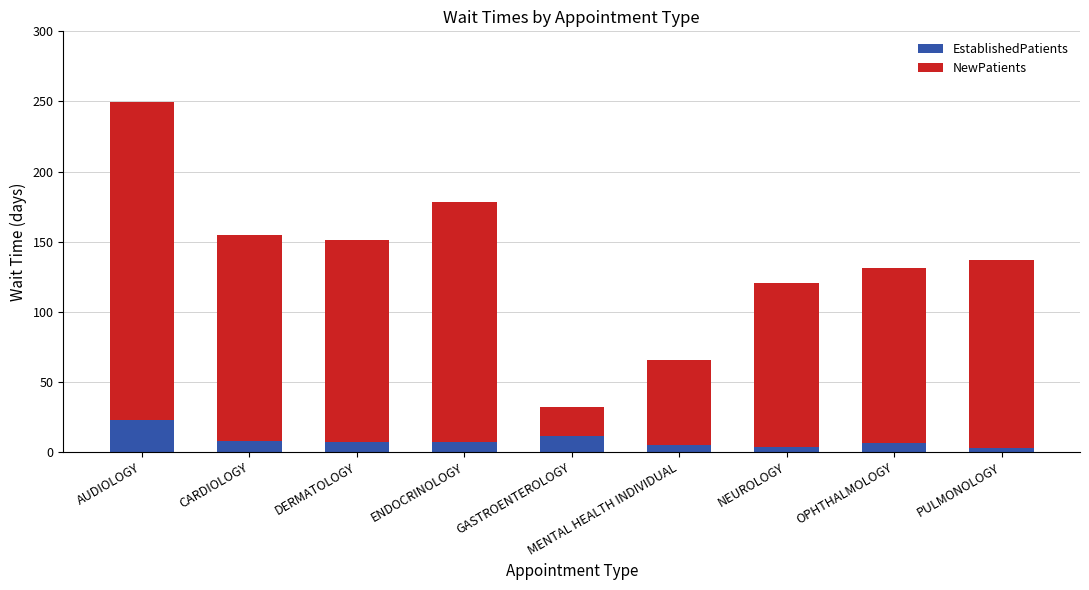

What is the highest value of the EstablishedPatients series?

22.8